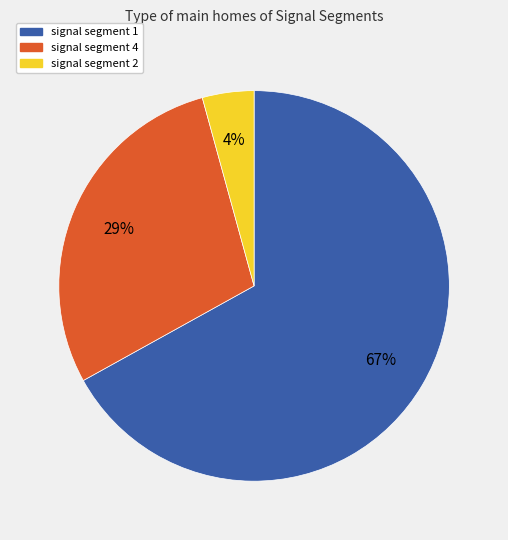

Count the number of slices in the pie.

3